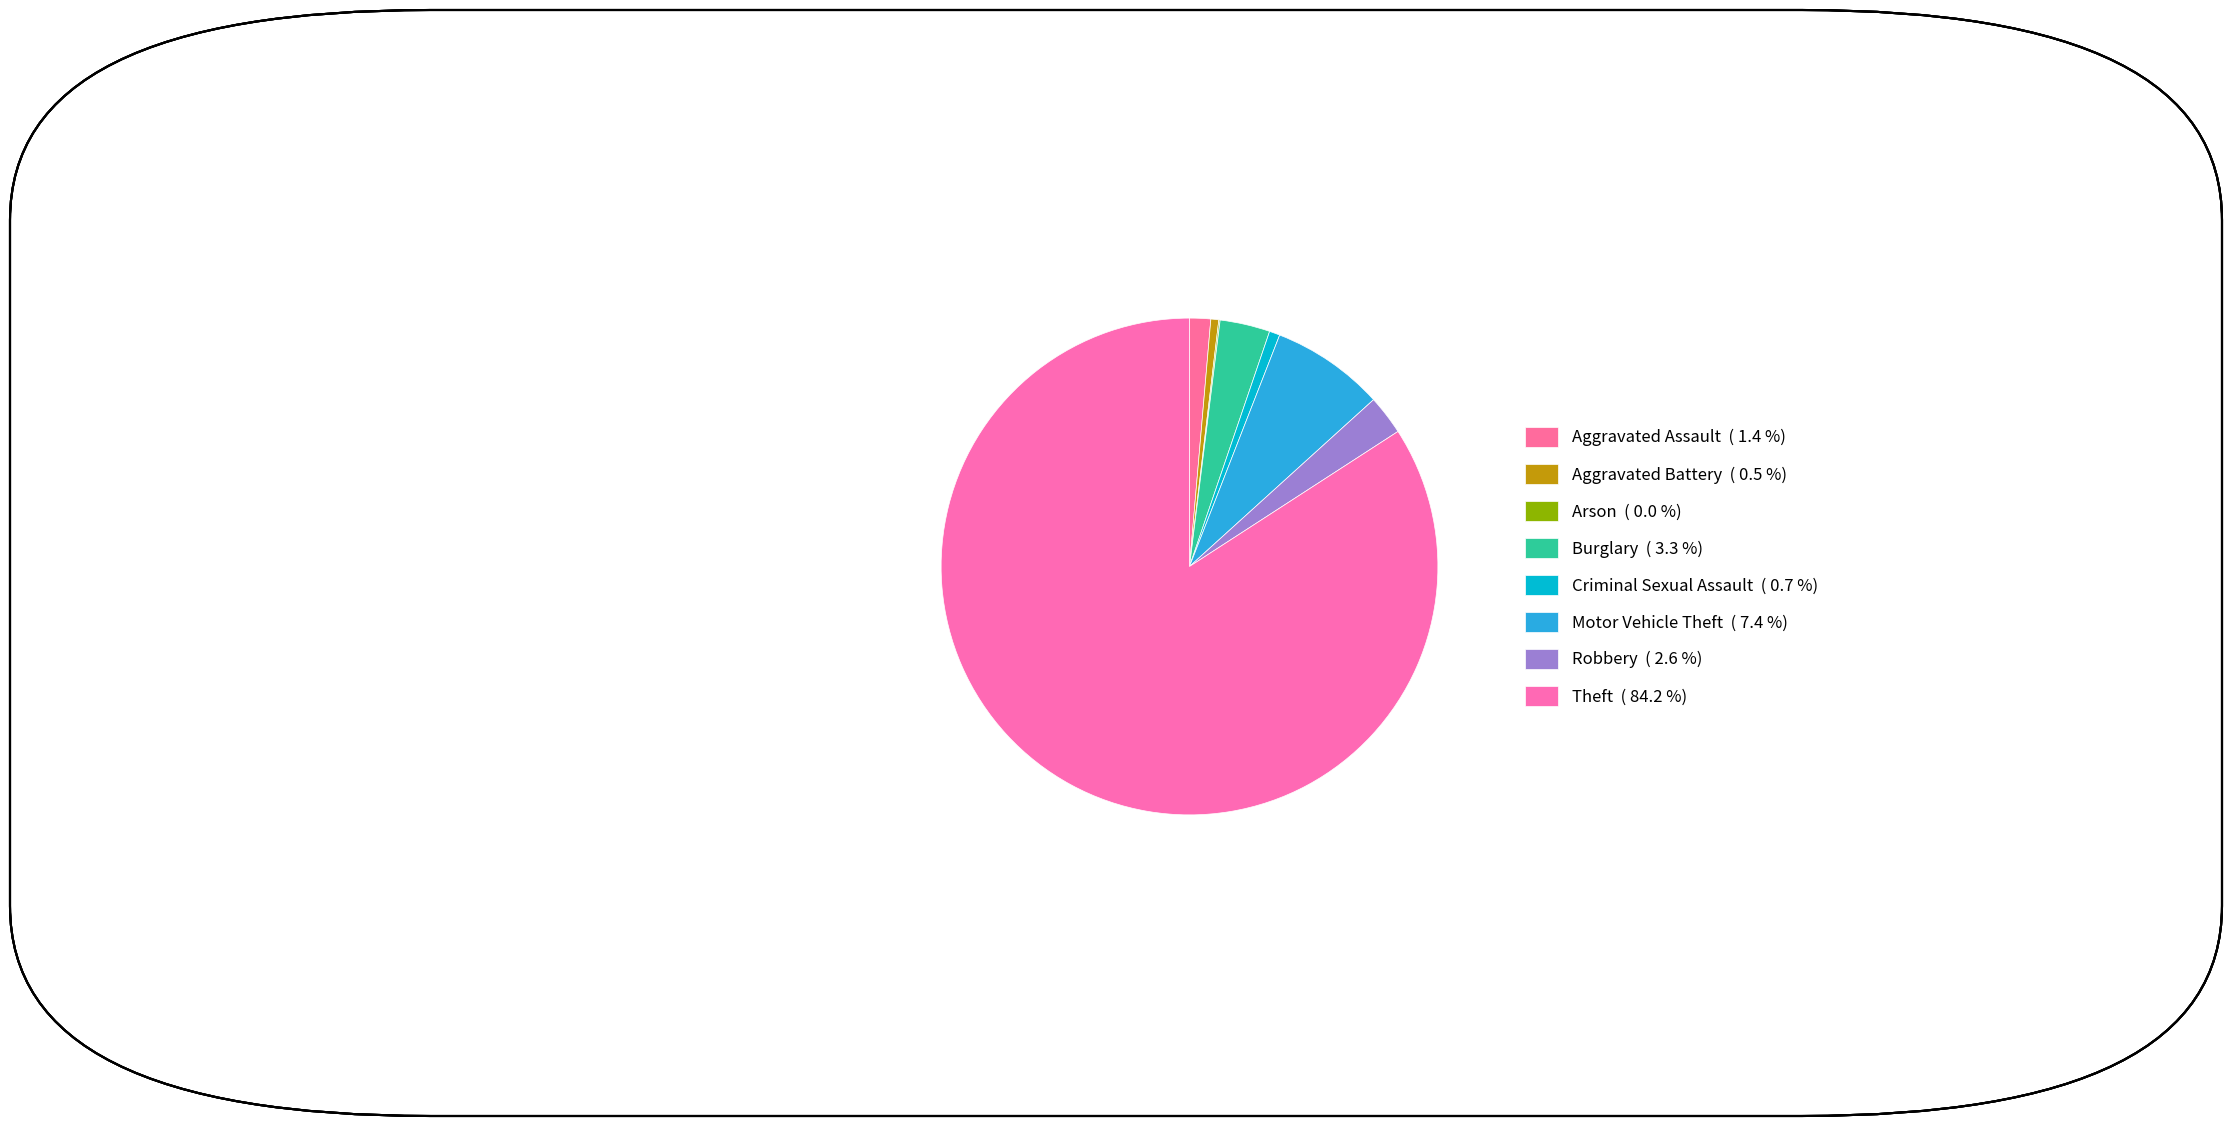

Which category has the biggest portion of the pie?

Theft